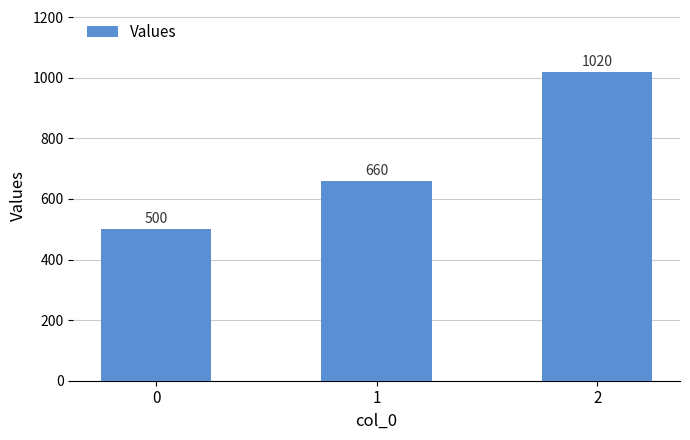

Is it true that the value at 1 is 660?

True